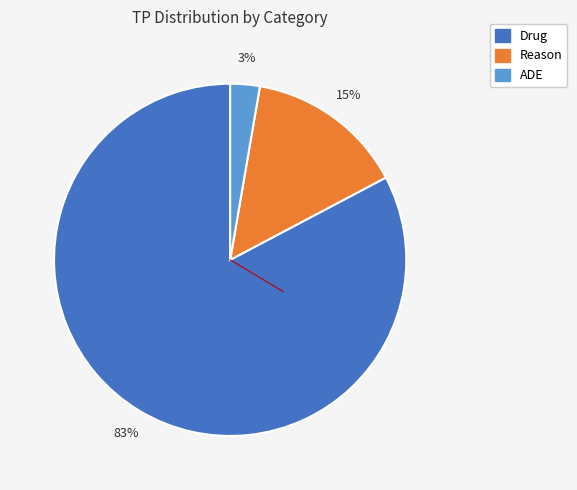

Which category has the smallest portion of the pie?

ADE